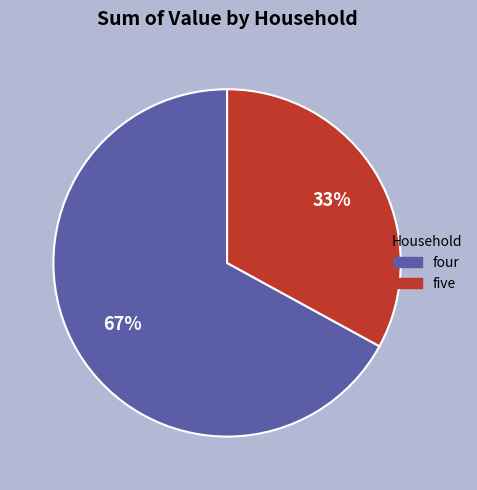

Is there a majority slice in this chart?

Yes